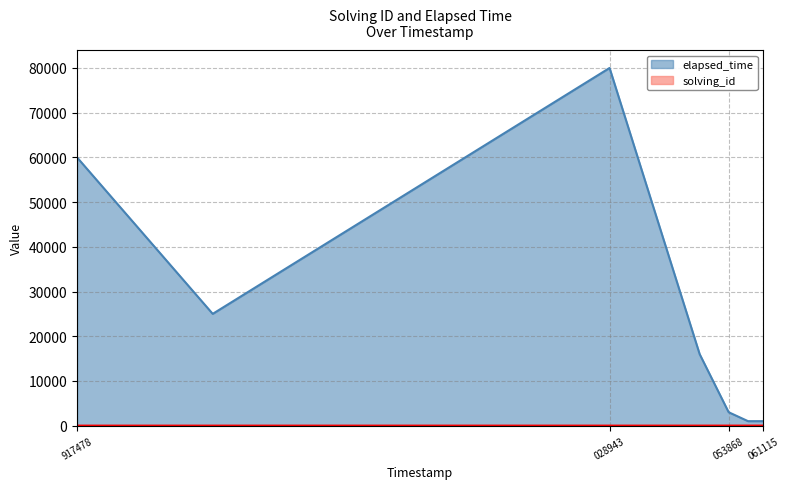

True or false: elapsed_time has a value of 80000 at 028943.

True